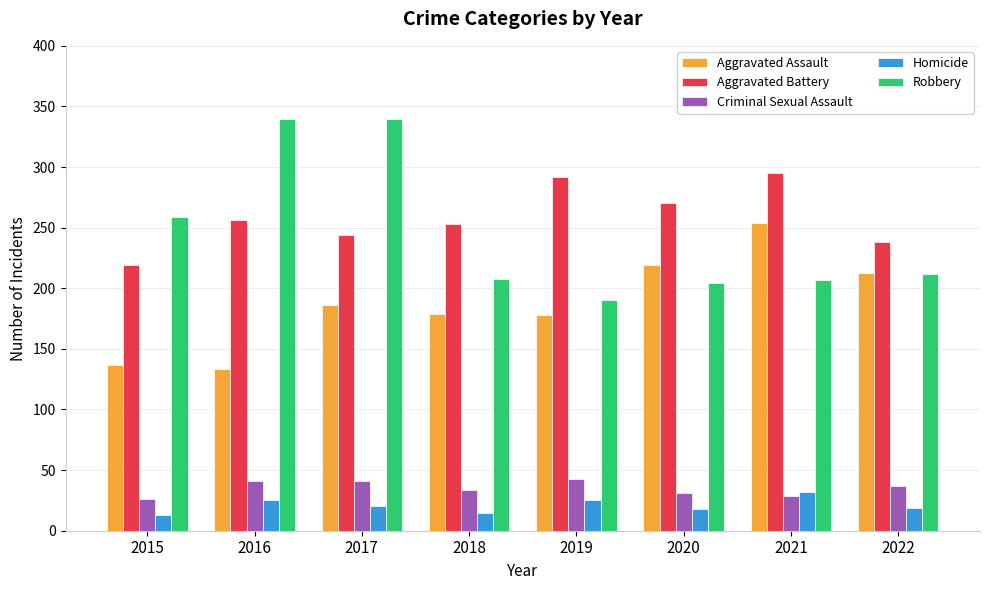

Which series has the largest total across all categories?

Aggravated Battery